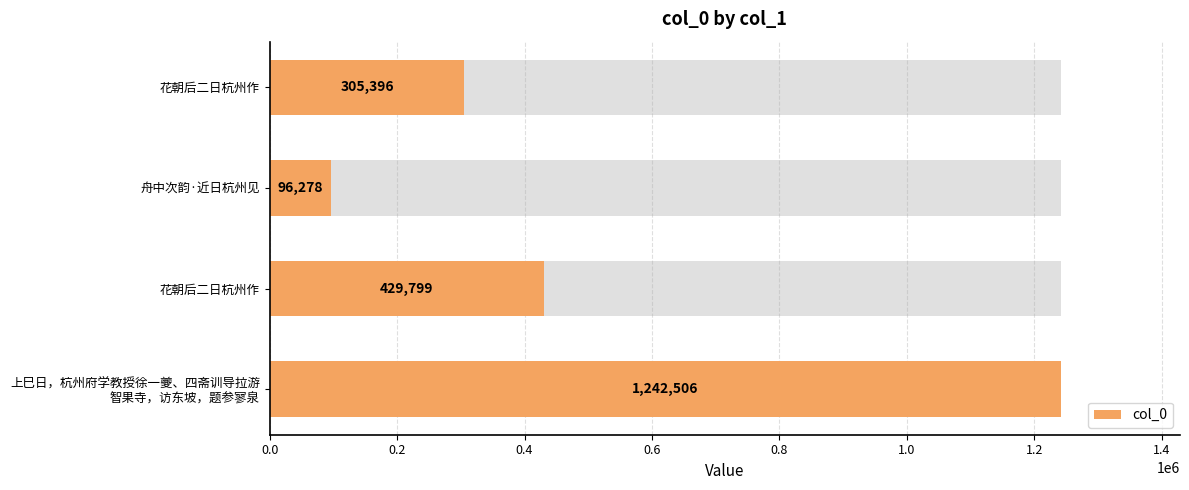

What is the difference between the maximum and minimum values?

1146228